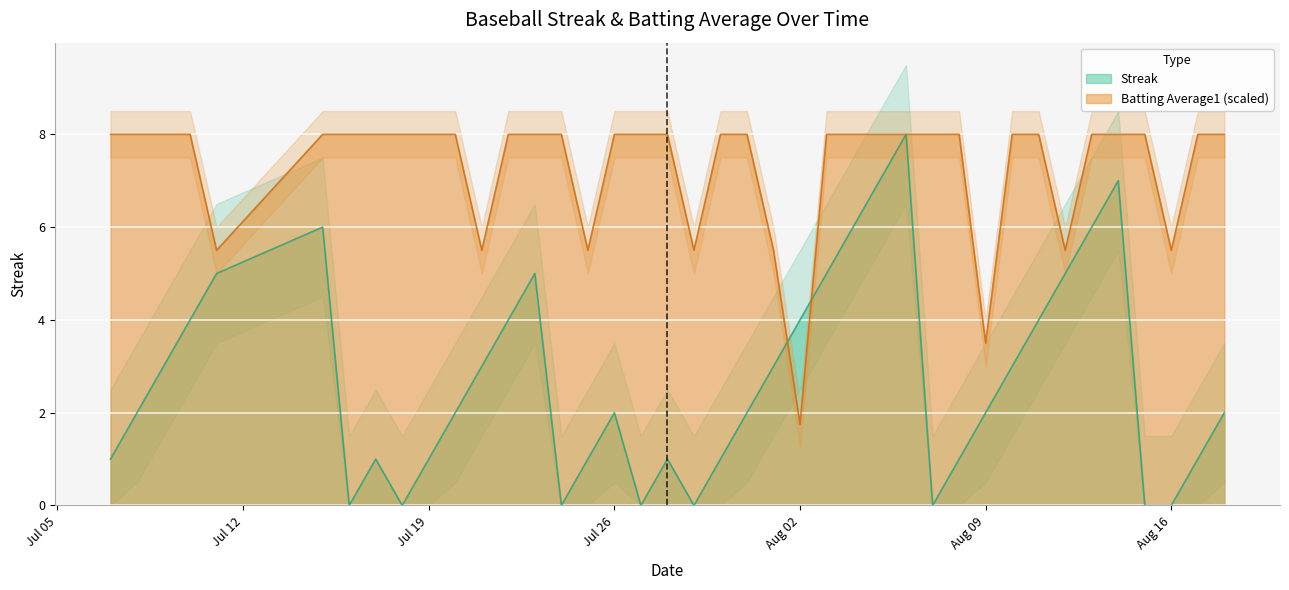

True or false: Streak has more than 2 points higher than both neighbors.

True